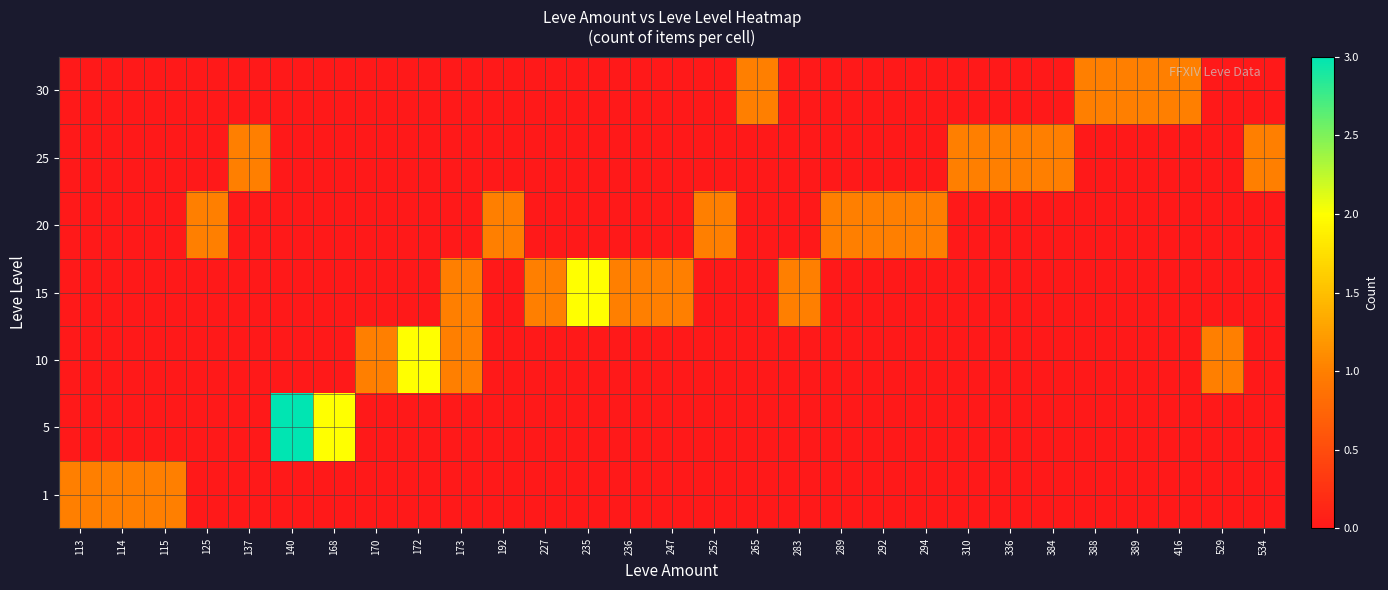

At how many categories does at least one series exceed 2?

1